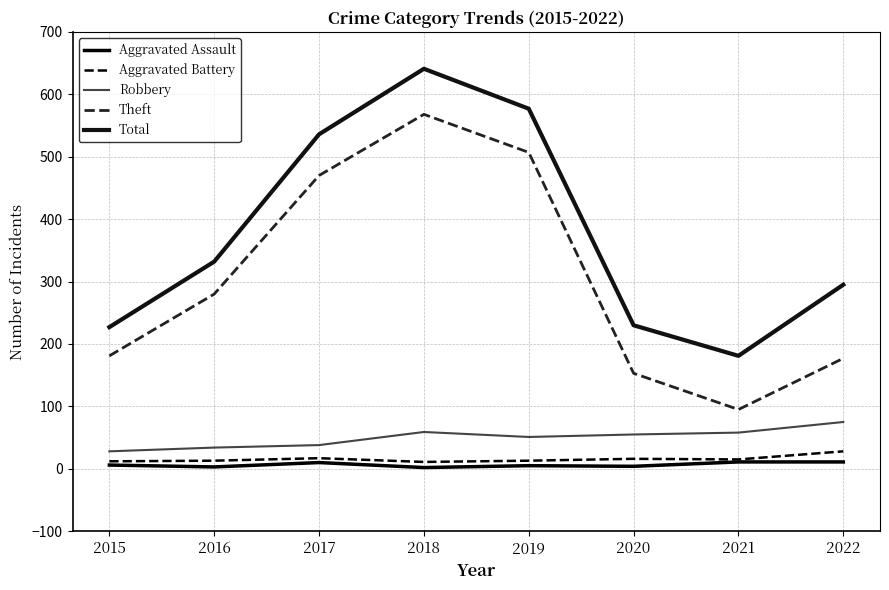

Which series changed the most between 2019 and 2021?

Theft